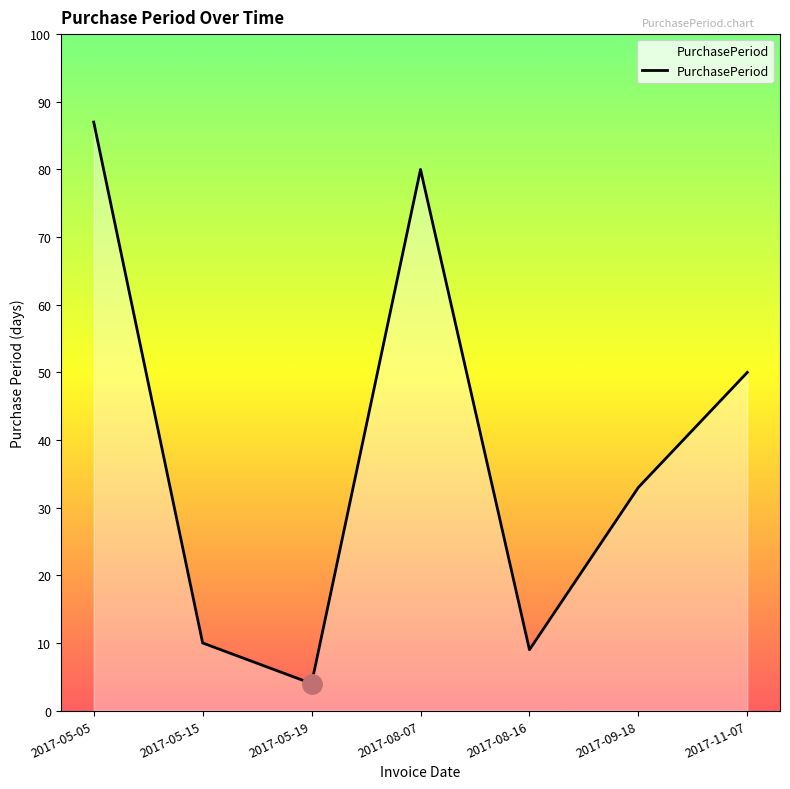

What is the average value?

39